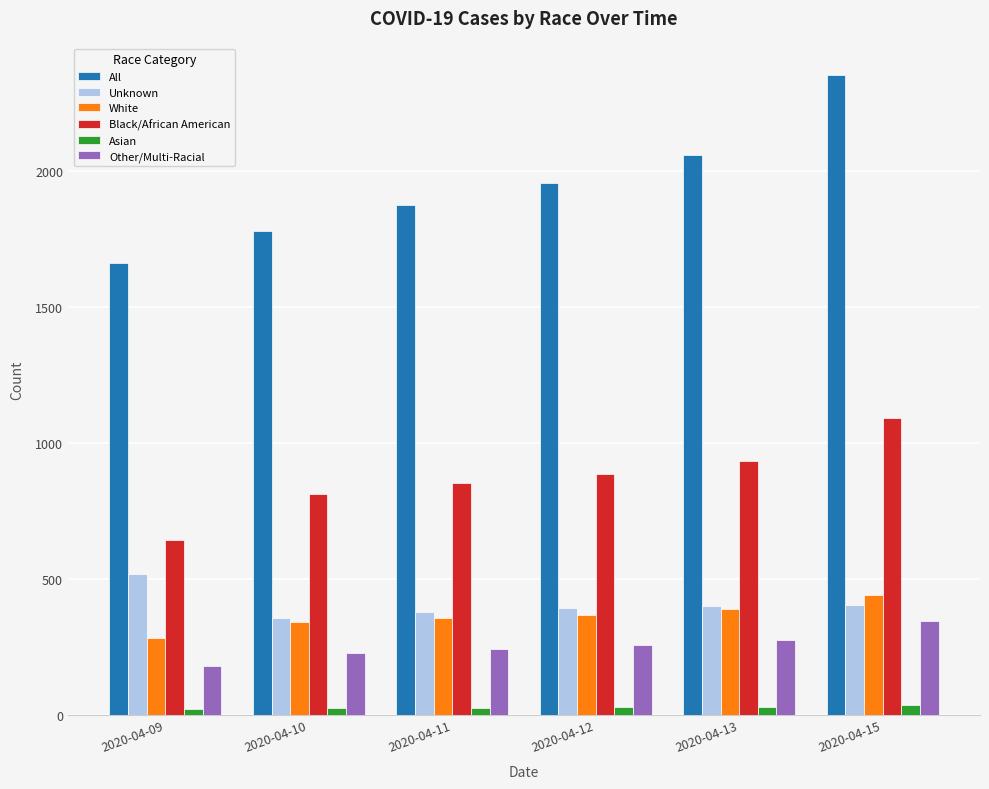

Which series has the largest range (max minus min)?

All